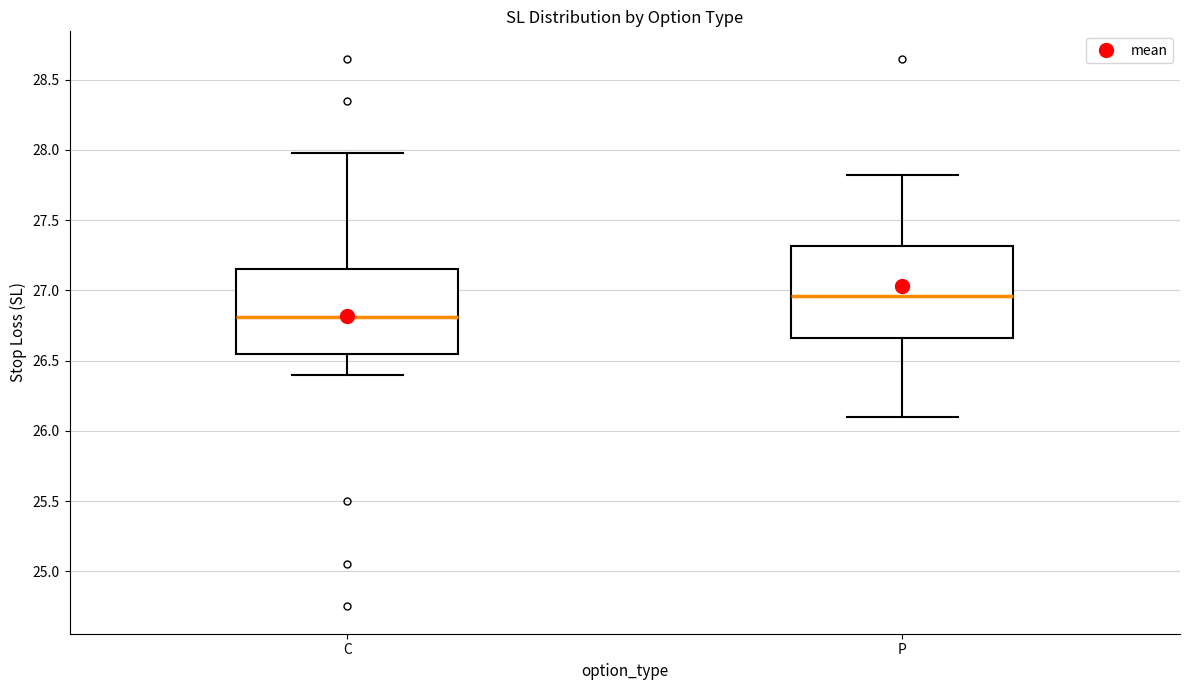

Reading left to right, transcribe this box plot: for each box, give where its median line is, the range the box spans, and where its two whiskers end, as read against the y-axis. The values are not printed on the chart, so give them approximately, as read against the axis.

C: median 26.80, box 26.55 to 27.15, whiskers 26.40 to 28.00
P: median 26.95, box 26.65 to 27.30, whiskers 26.10 to 27.85